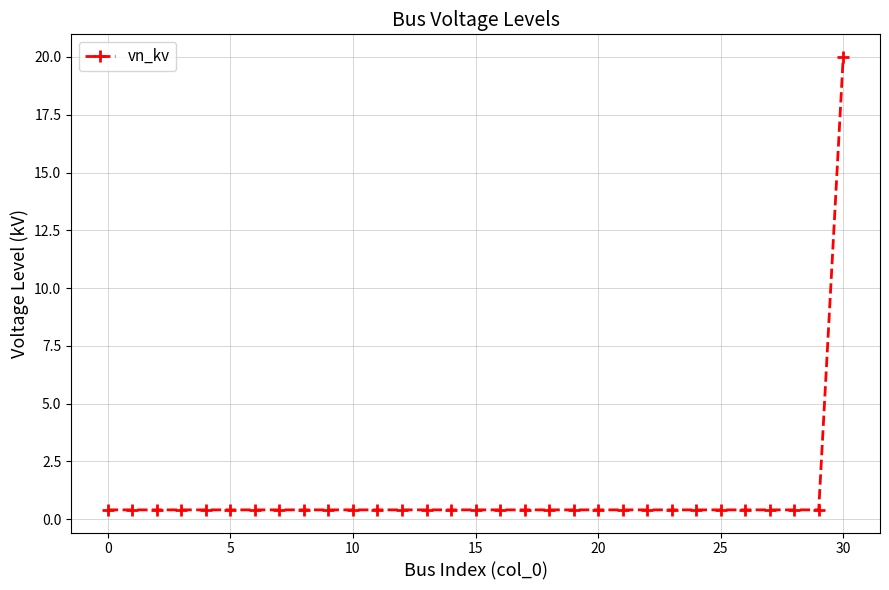

What is the maximum value shown in the chart?

20.0